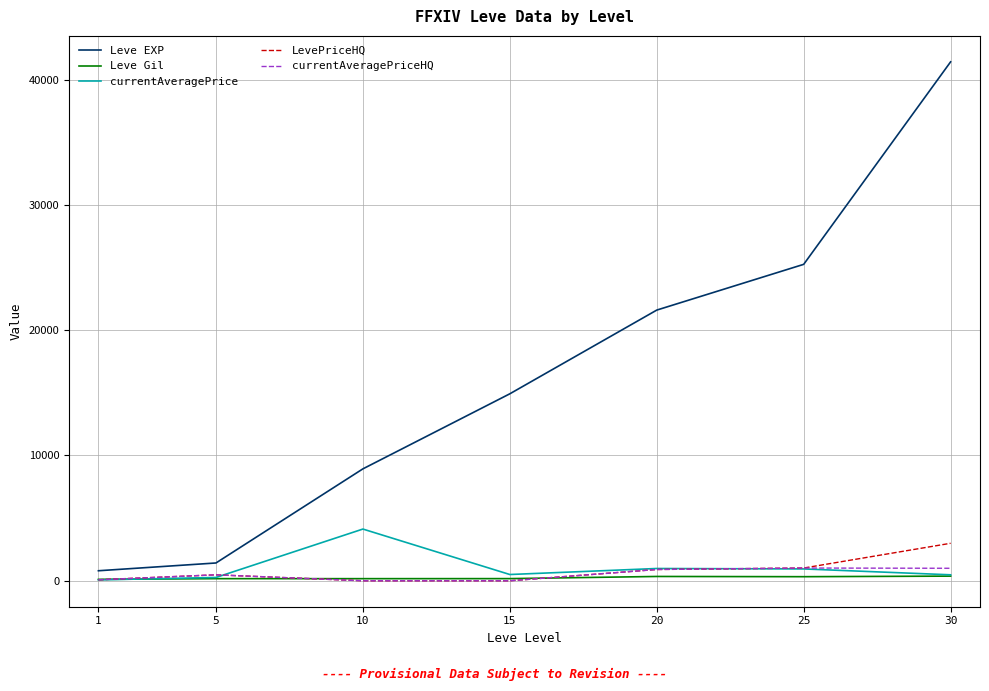

Between 1 and 20, which series saw the biggest shift?

Leve EXP